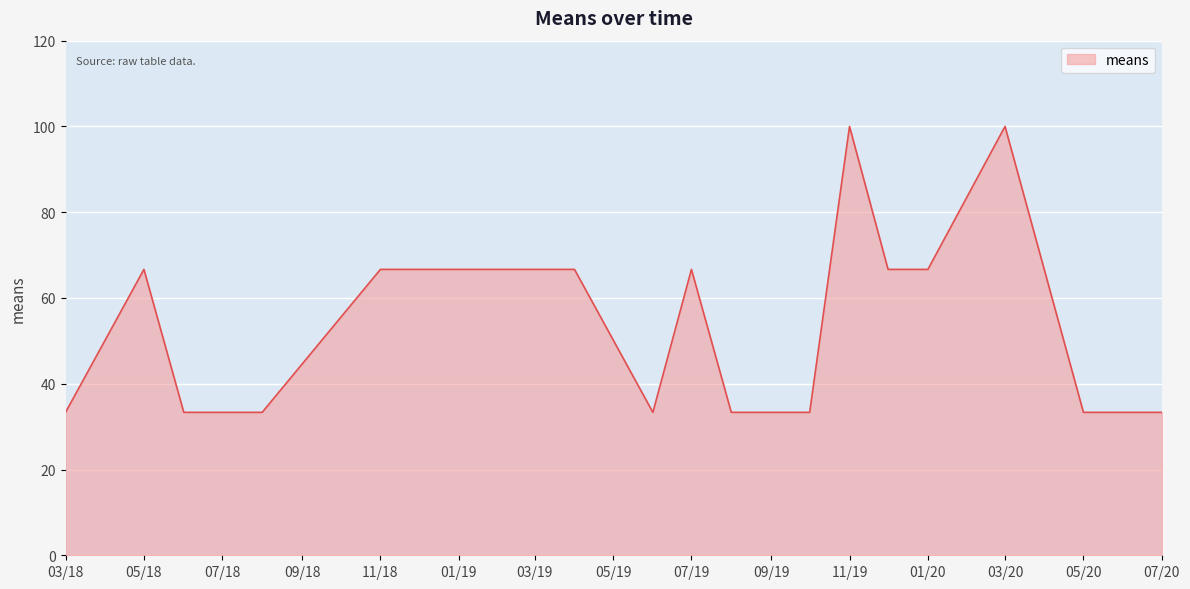

What is the difference between the maximum and minimum values?

66.7